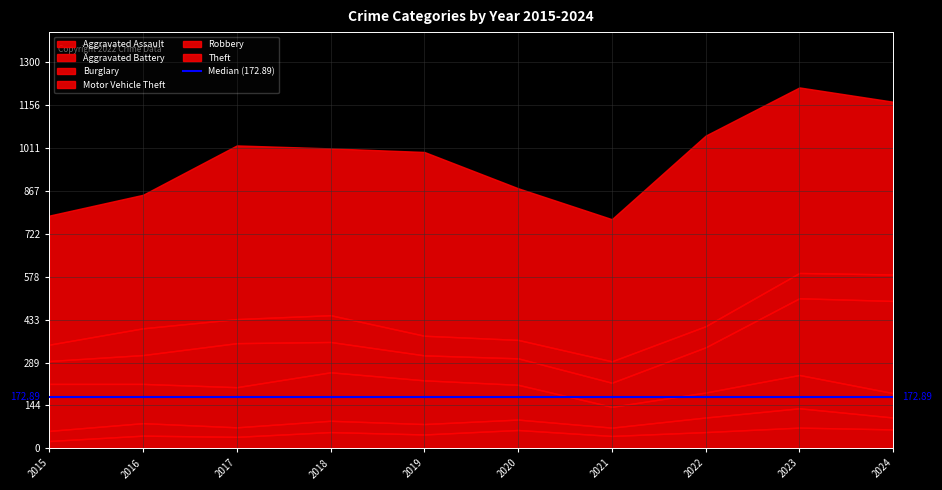

Rank the categories by Theft value from lowest to highest.

2015, 2016, 2021, 2020, 2018, 2024, 2017, 2019, 2023, 2022